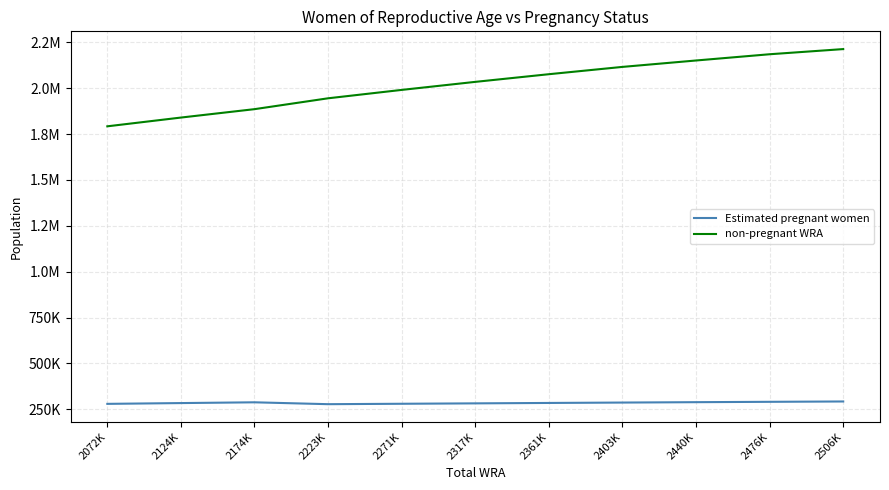

At which category is the sum across all series the highest?

2506K